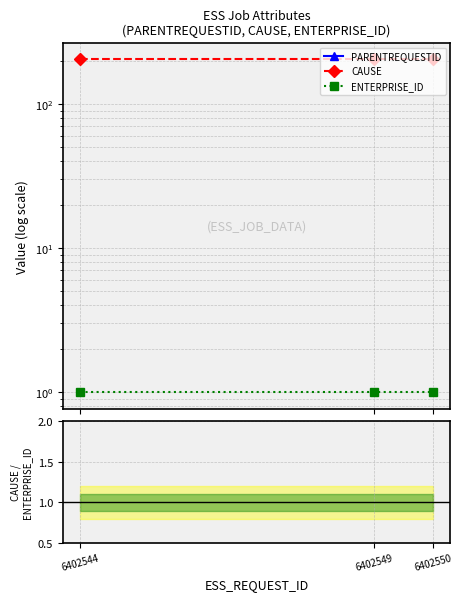

What is the value of the ENTERPRISE_ID point at the 1st from the left?

1.0